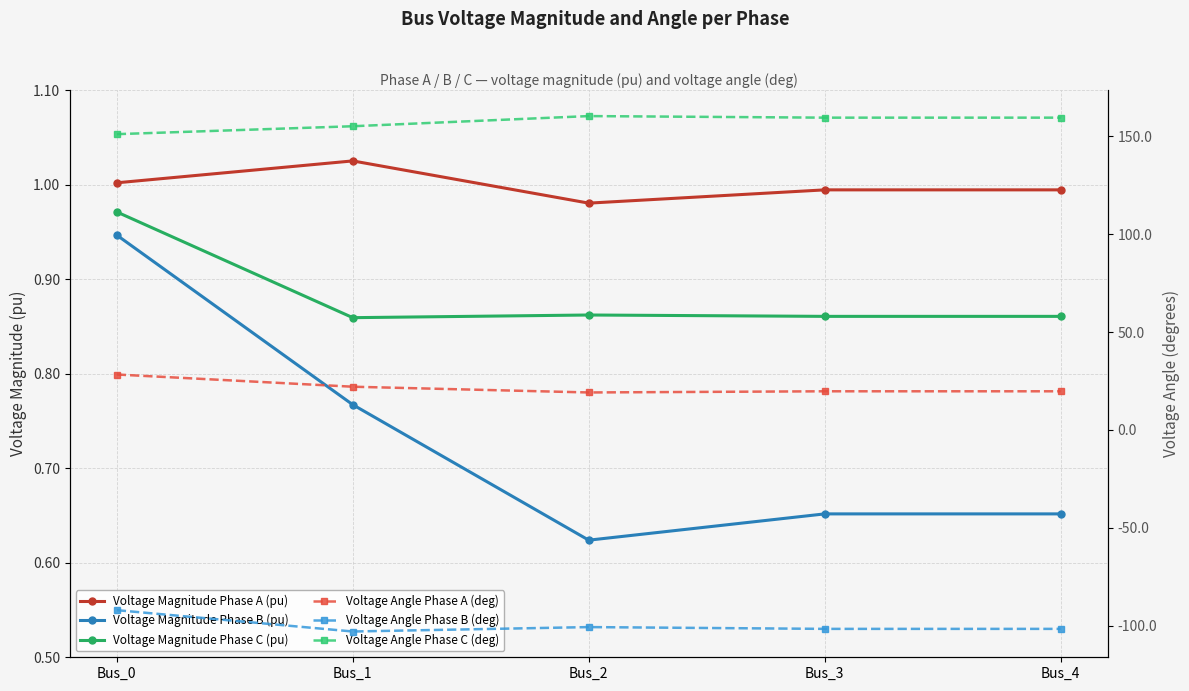

What is the total value across all series at Bus_2?

81.3